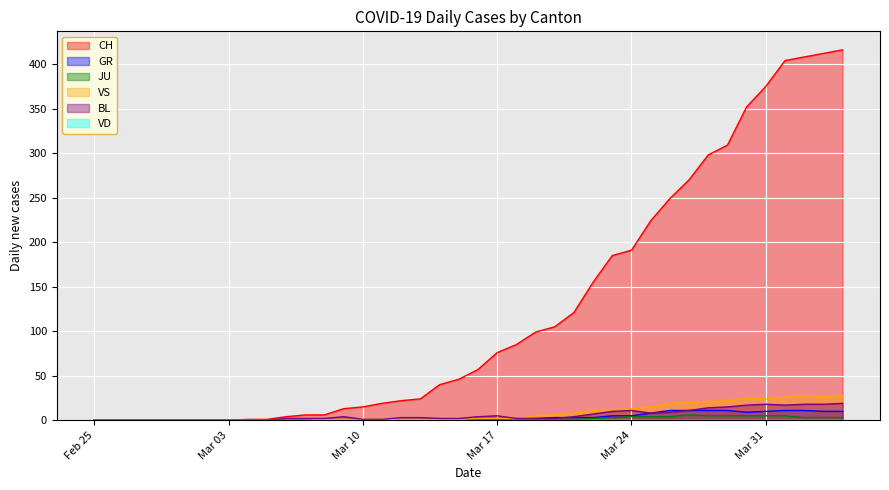

True or false: CH and GR cross at least once.

False